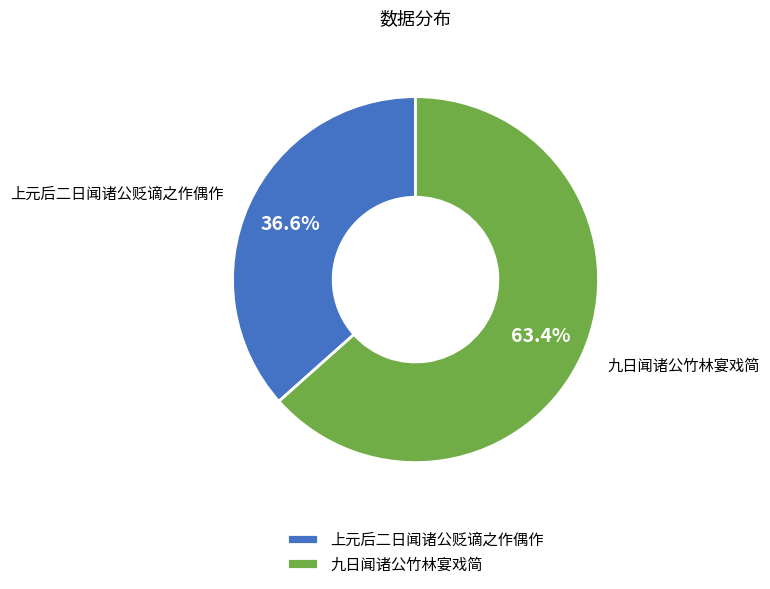

How many segments does this pie chart have?

2